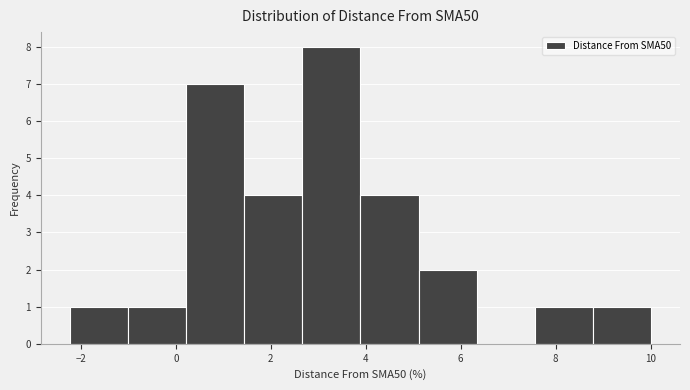

Reading left to right, transcribe this chart: for each bar, give the range it covers on the x-axis and its height. Neither the bar edges nor the heights are printed on the chart, so give them approximately, as read against the axes.

-2.2 to -1.0: 1
-1.0 to 0.2: 1
0.2 to 1.4: 7
1.4 to 2.6: 4
2.6 to 3.8: 8
3.8 to 5.2: 4
5.2 to 6.4: 2
6.4 to 7.6: 0
7.6 to 8.8: 1
8.8 to 10.0: 1